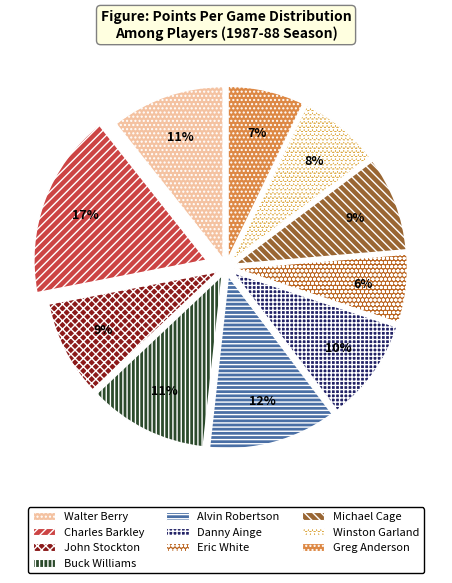

To the nearest percent, what is the combined percentage of Buck Williams and Alvin Robertson?

23%